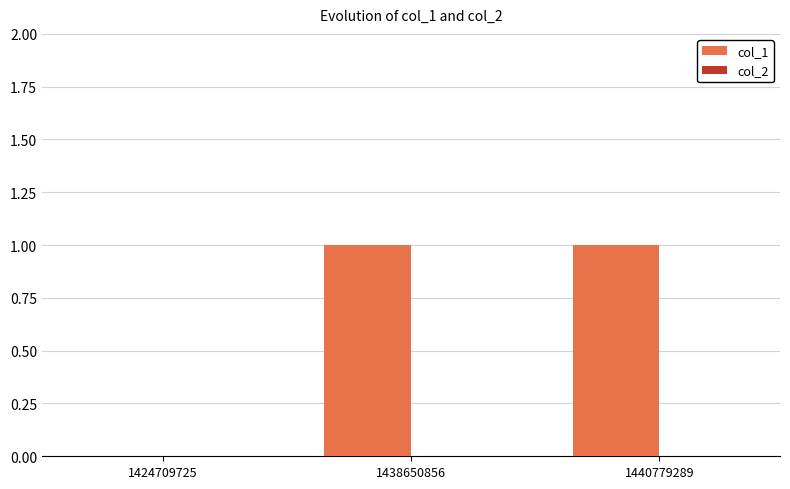

What is the change in value from 1424709725 to 1440779289?

+1